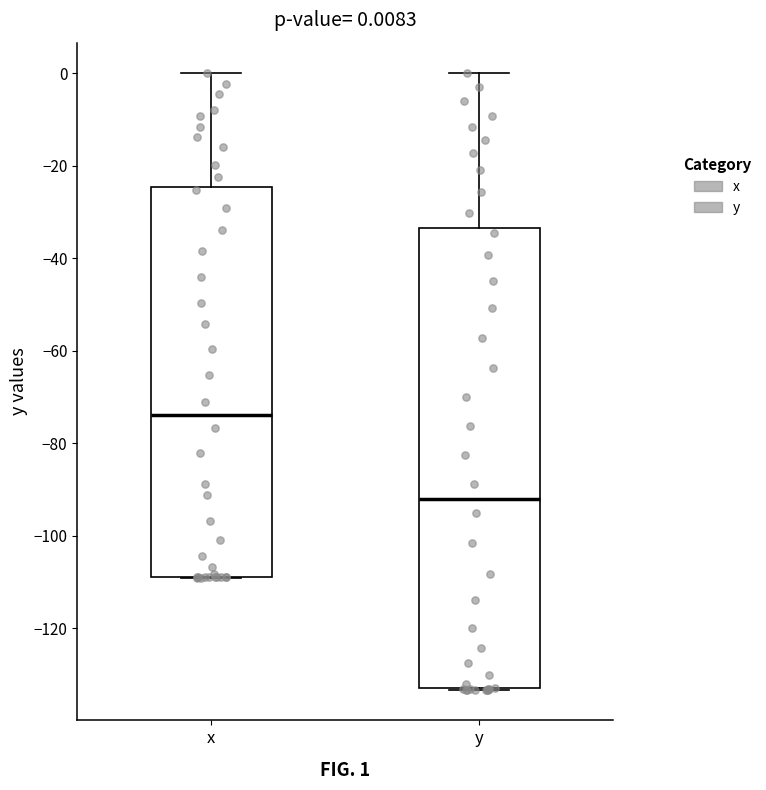

Comparing the boxes themselves (not the whiskers), which one is the tallest?

y